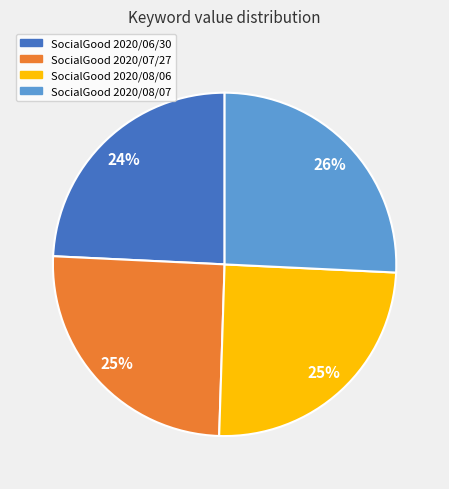

The SocialGood 2020/08/07 slice represents 26% of the pie. True or false?

True